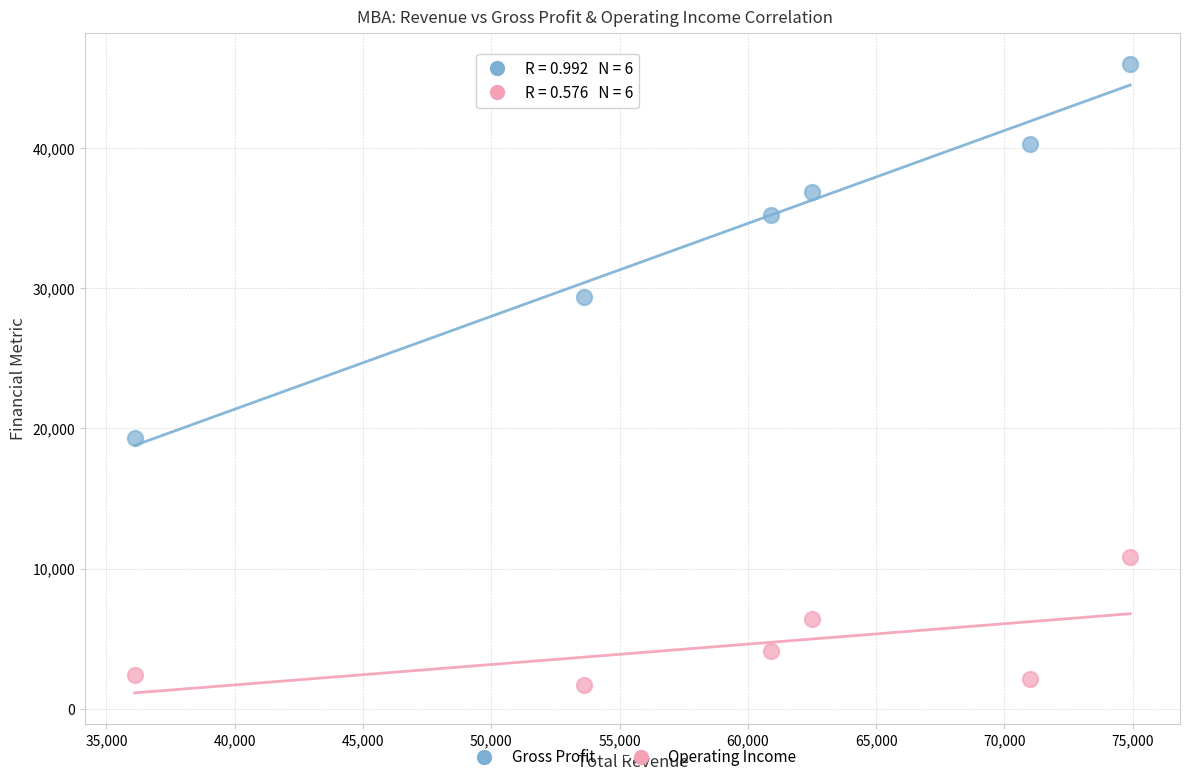

In the Gross Profit series, what Y value is closest to 32650?

35200